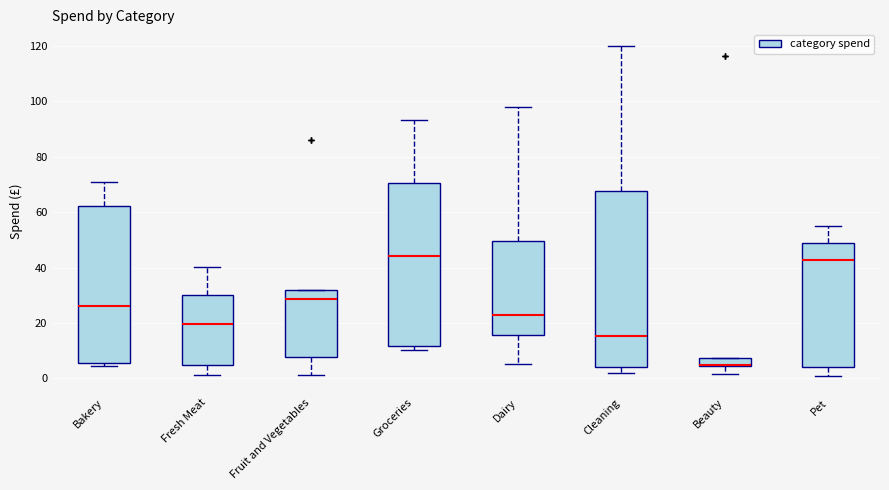

Reading left to right, transcribe this box plot: for each box, give where its median line is, the range the box spans, and where its two whiskers end, as read against the y-axis. The values are not printed on the chart, so give them approximately, as read against the axis.

Bakery: median 26, box 6 to 62, whiskers 4 to 70
Fresh Meat: median 20, box 4 to 30, whiskers 2 to 40
Fruit and Vegetables: median 28, box 8 to 32, whiskers 2 to 32
Groceries: median 44, box 12 to 70, whiskers 10 to 94
Dairy: median 22, box 16 to 50, whiskers 6 to 98
Cleaning: median 16, box 4 to 68, whiskers 2 to 120
Beauty: median 4 (drawn on the box's lower edge), box 4 to 8, whiskers 2 to 8
Pet: median 42, box 4 to 48, whiskers 0 to 56